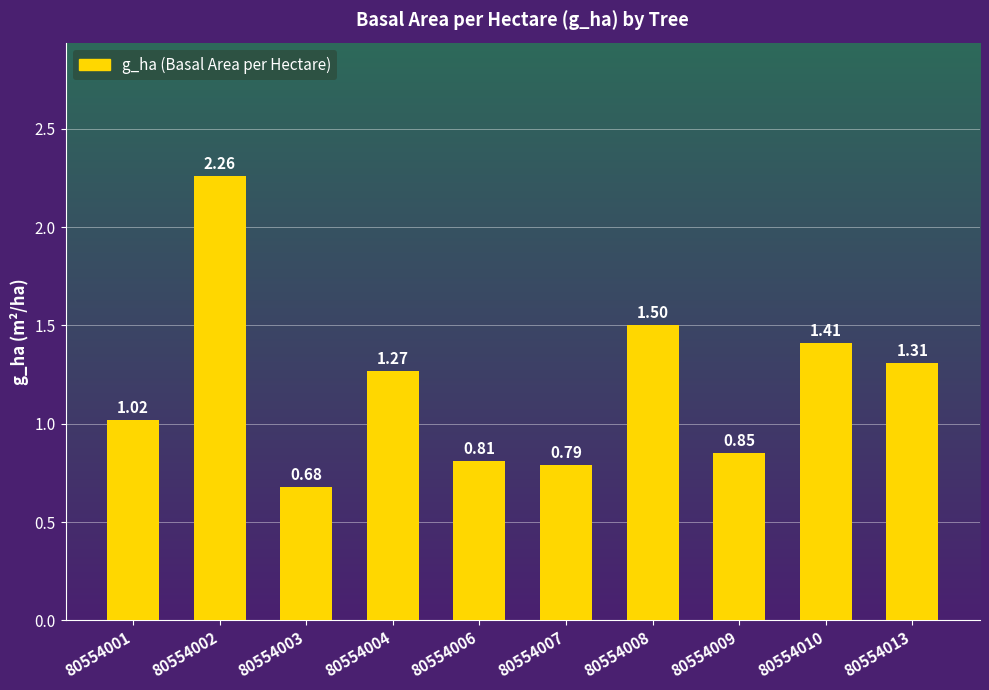

Between 80554013 and 80554004, which is larger?

80554013